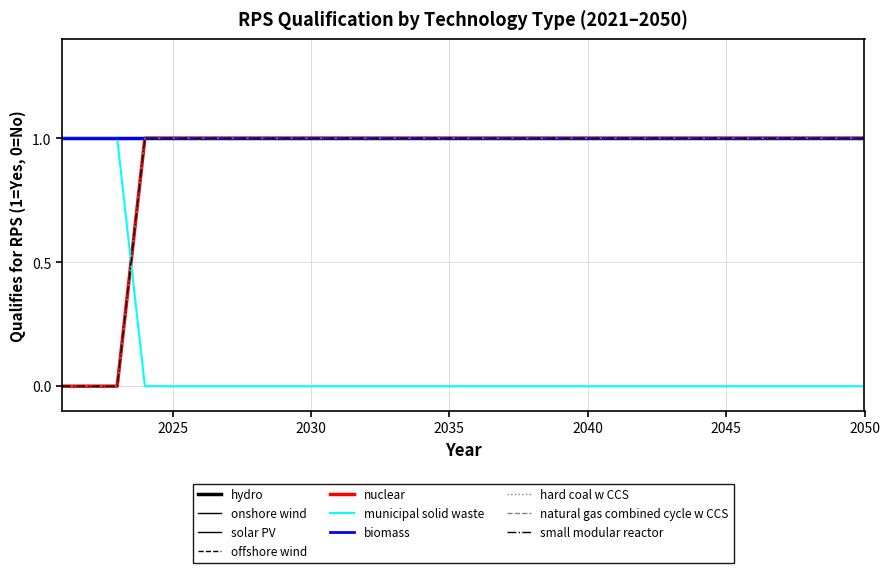

Does the chart display data point markers on the line(s)?

No